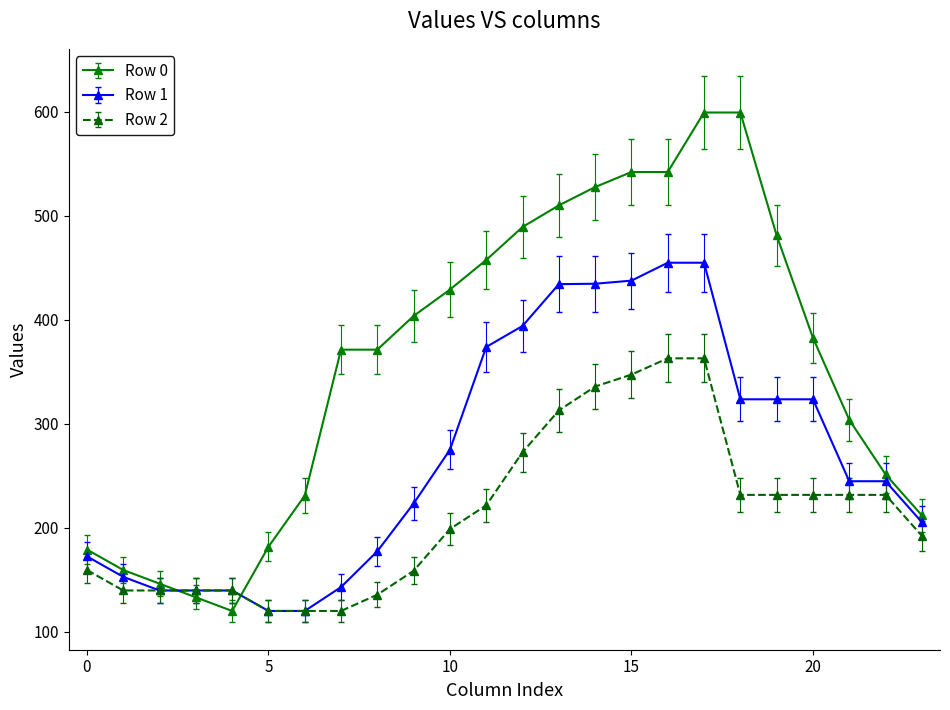

How many intersections are there between Row 0 and Row 1?

2